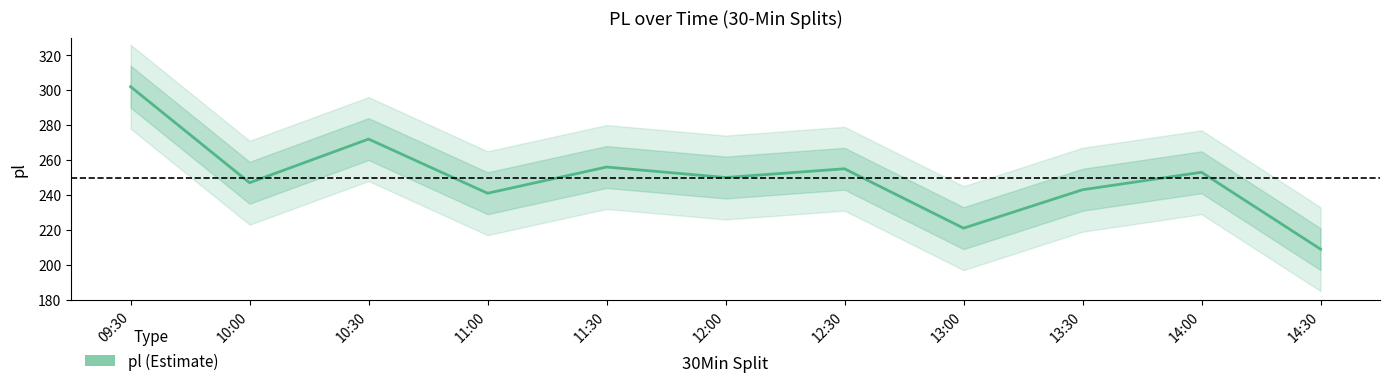

How many categories are shown in the chart?

11